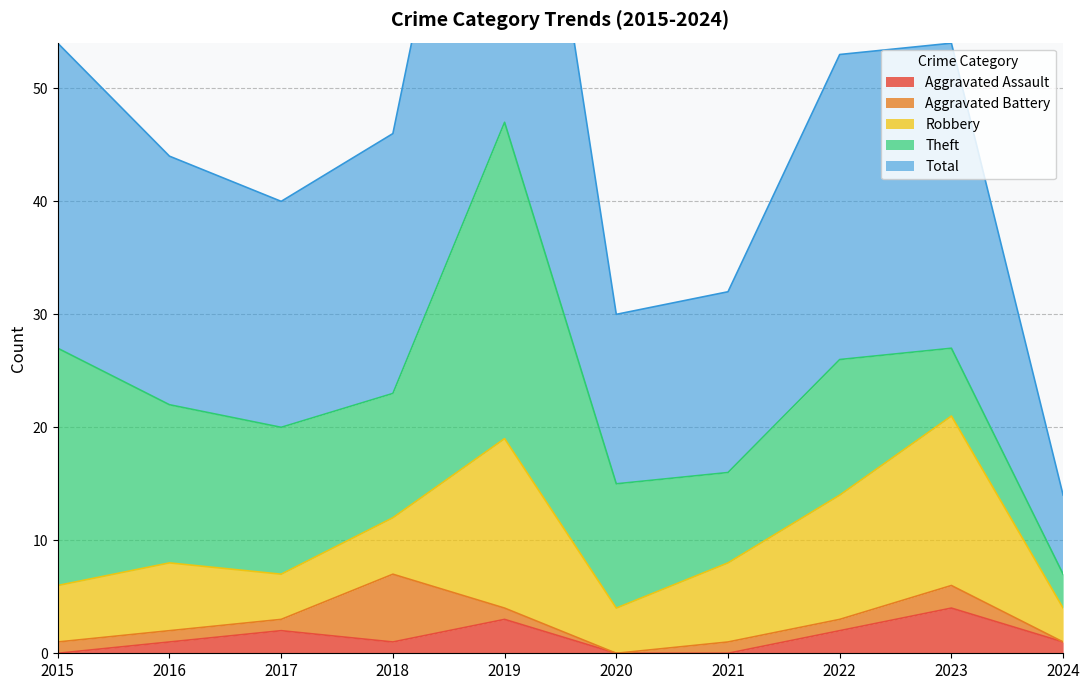

What are all the series names shown in the legend?

Aggravated Assault, Aggravated Battery, Robbery, Theft, Total